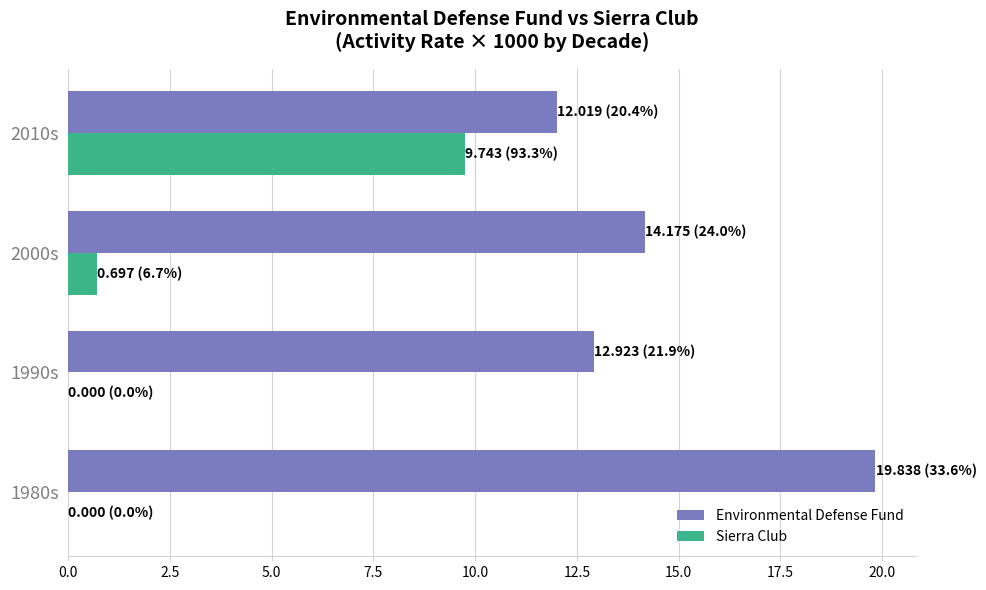

What is the sum of the Sierra Club values at 2010s and 2000s?

10.4